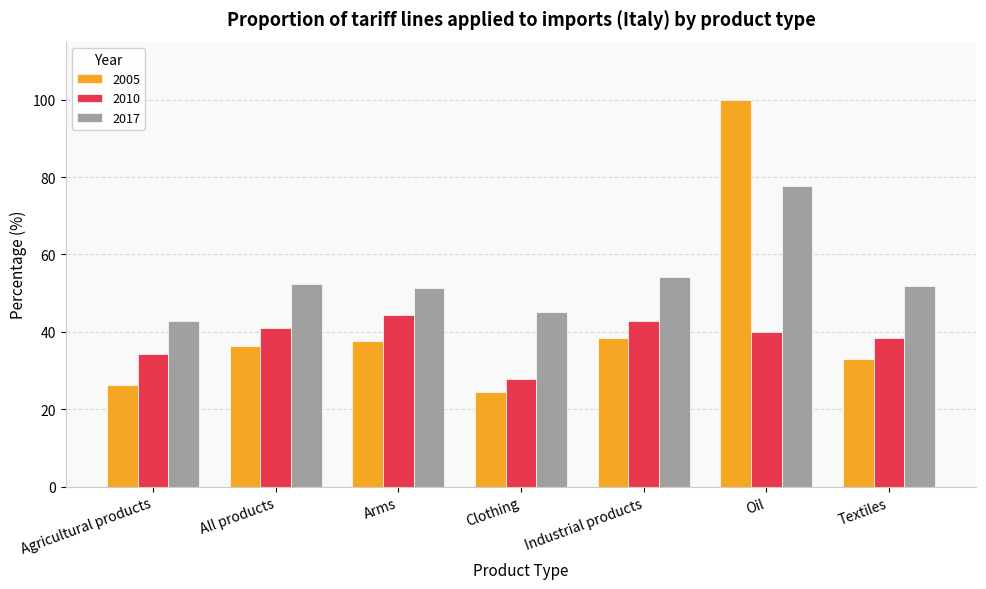

At which category is the sum across all series the highest?

Oil